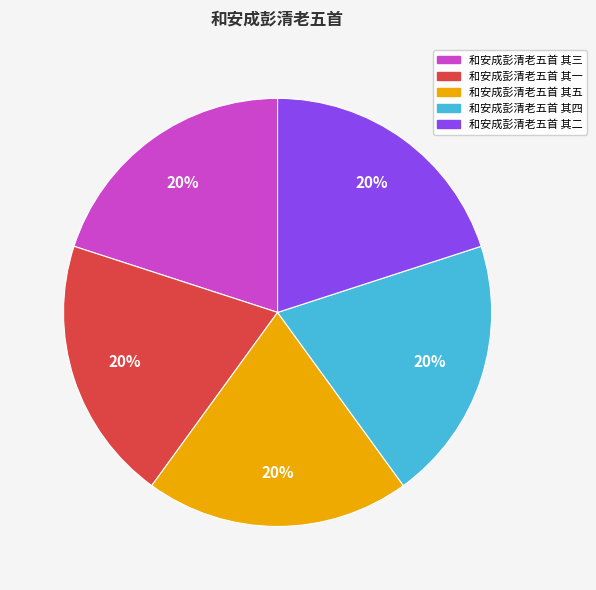

The 和安成彭清老五首 其二 slice represents 34% of the pie. True or false?

False